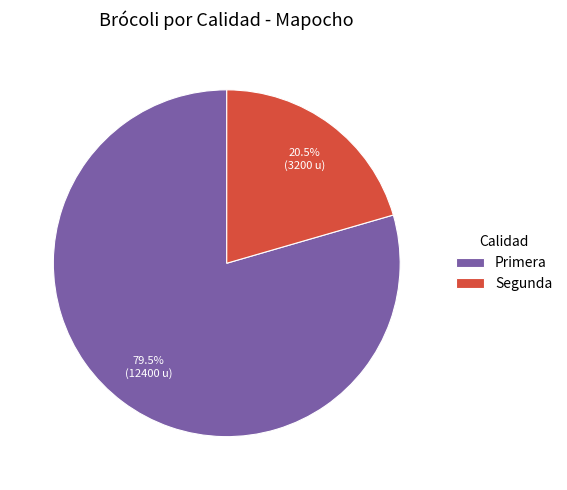

How many slices are in this pie chart?

2